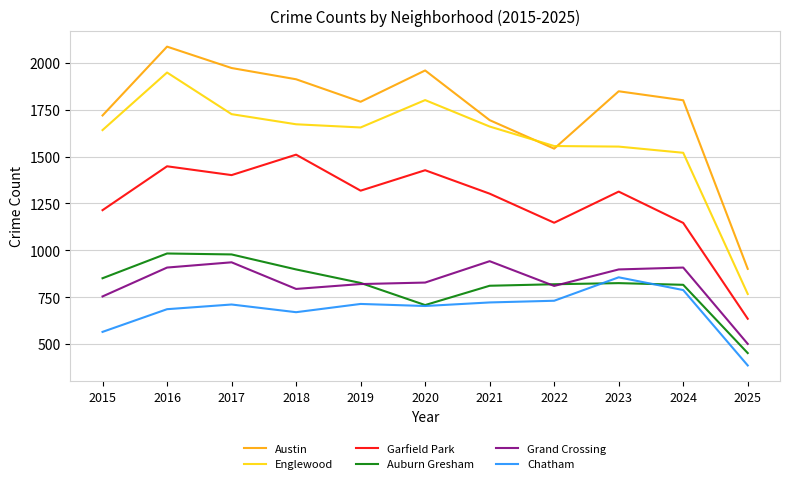

True or false: Auburn Gresham has a value of 978 at 2017.

True